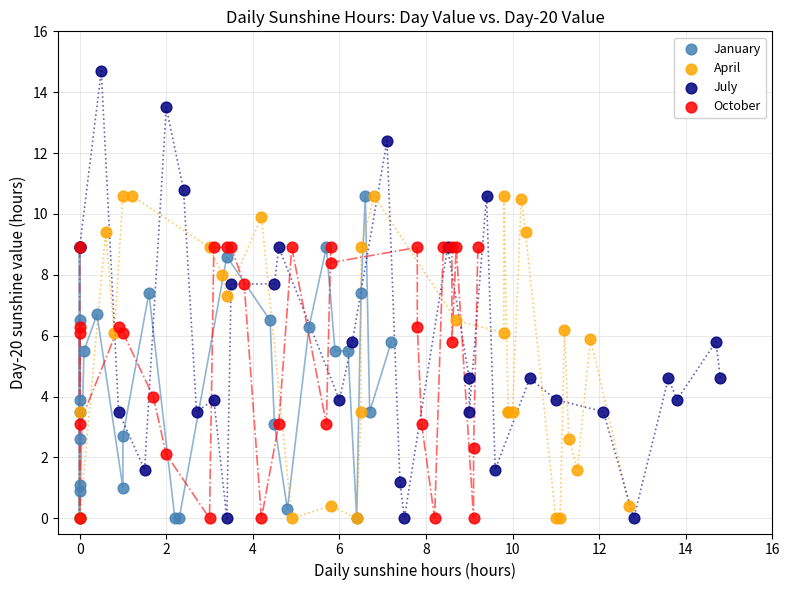

Which series contains the highest Y value?

July